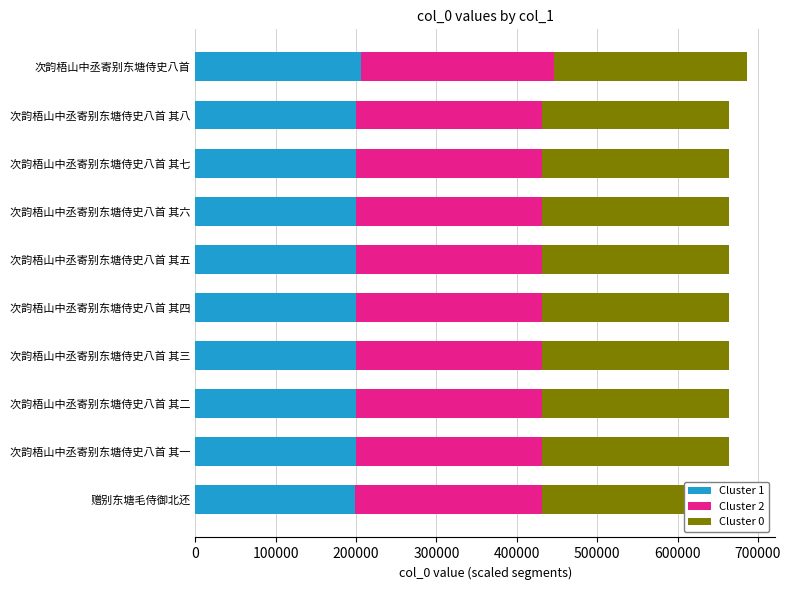

At how many categories does at least one series exceed 220542?

10